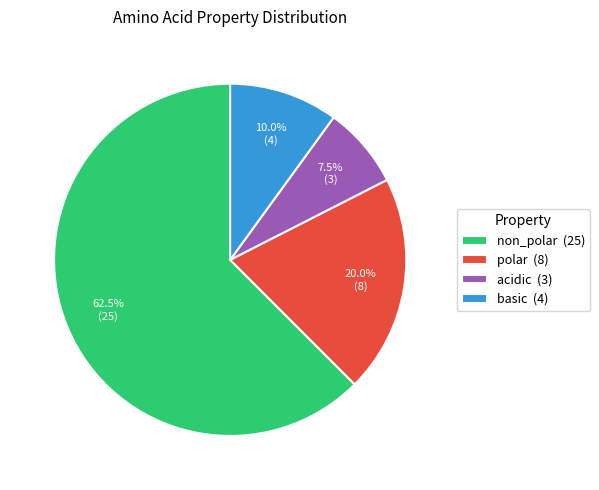

Approximately how many times larger is the value at non_polar (25) compared to acidic (3)?

8.3